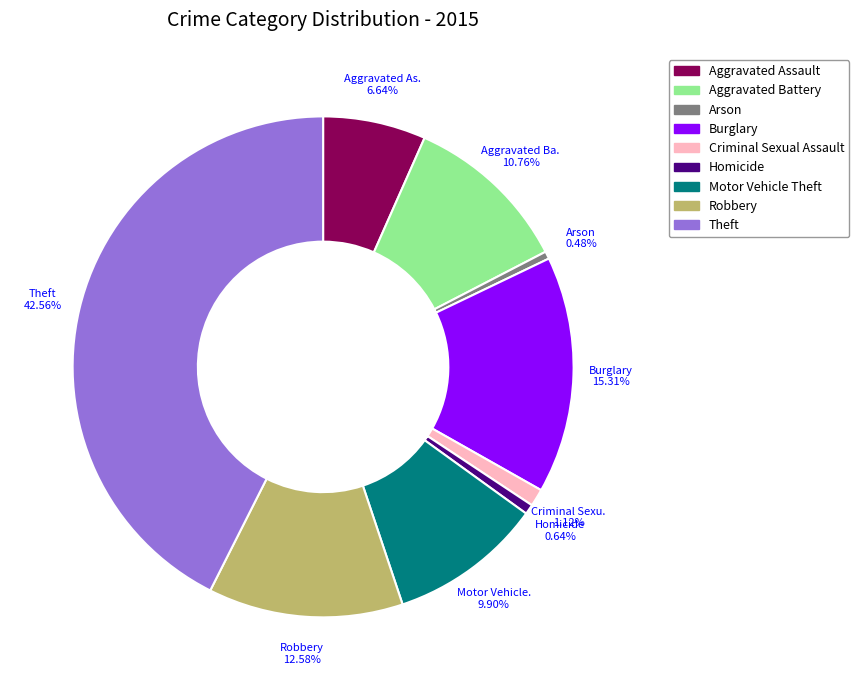

To the nearest percent, what is the average slice percentage?

11%